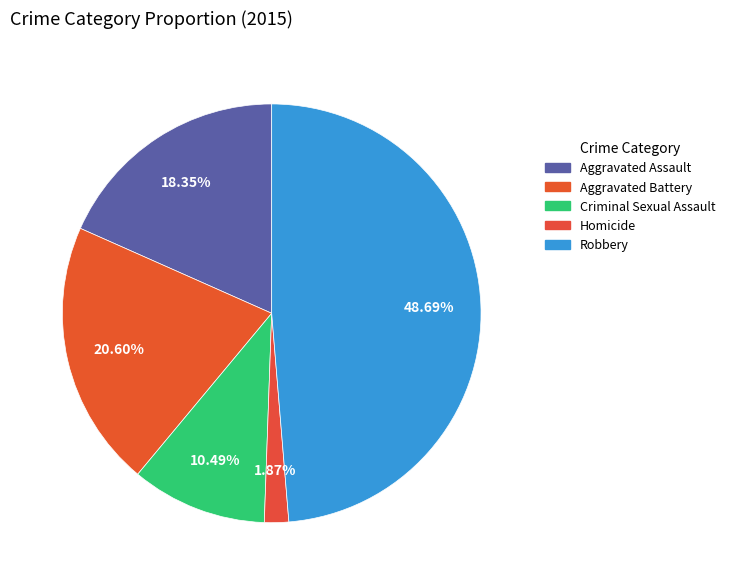

To the nearest percent, what portion does Robbery represent?

49%